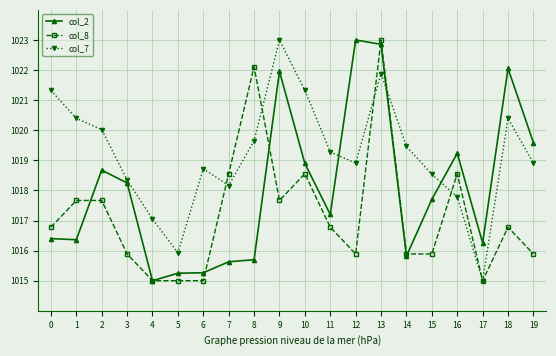

The value of col_2 at 8 is 1015.7. True or false?

True